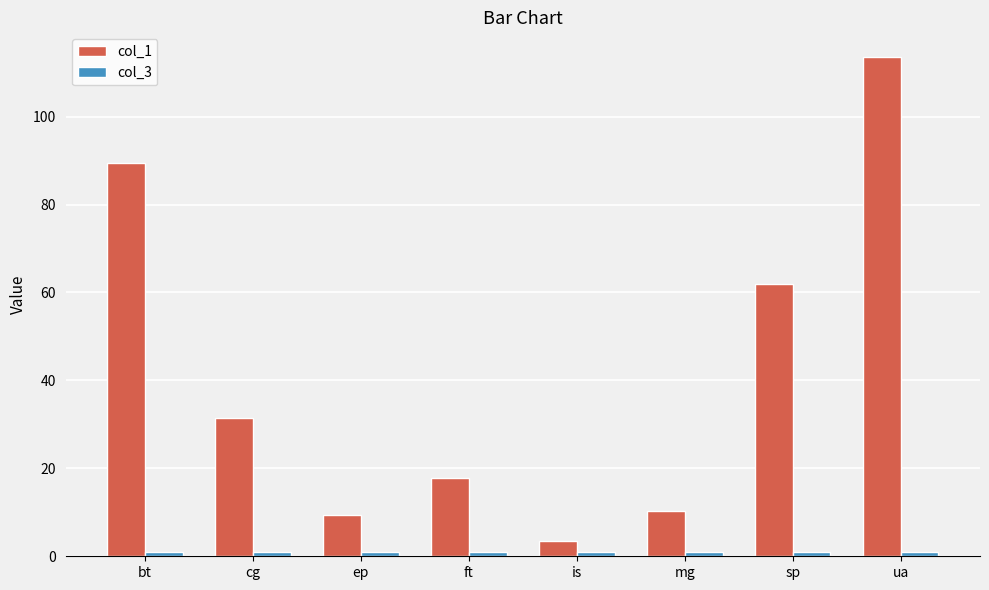

What is the smallest value displayed?

1.0